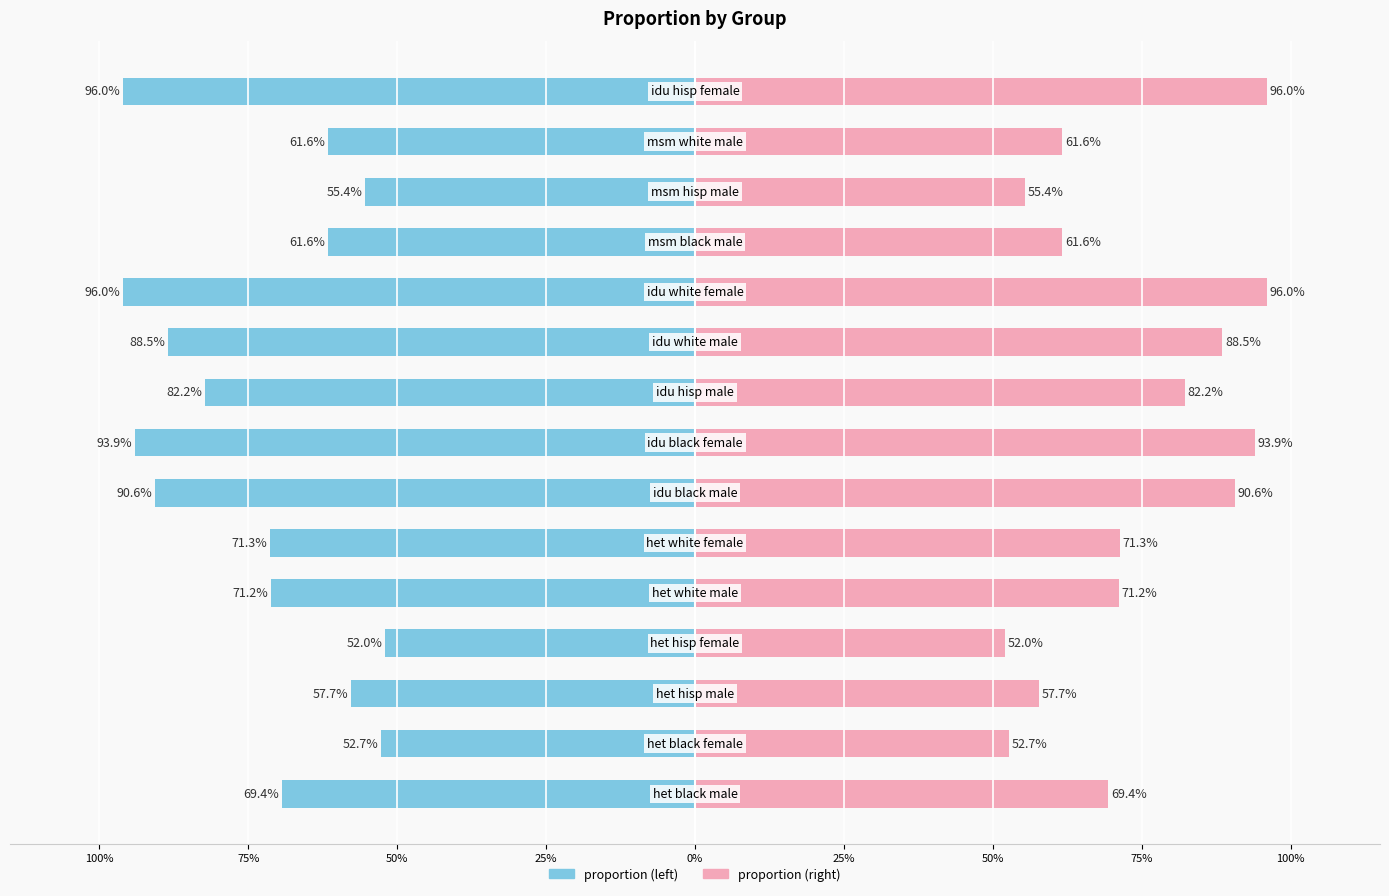

Is it true that proportion (left) equals -1.4 at 75%?

False